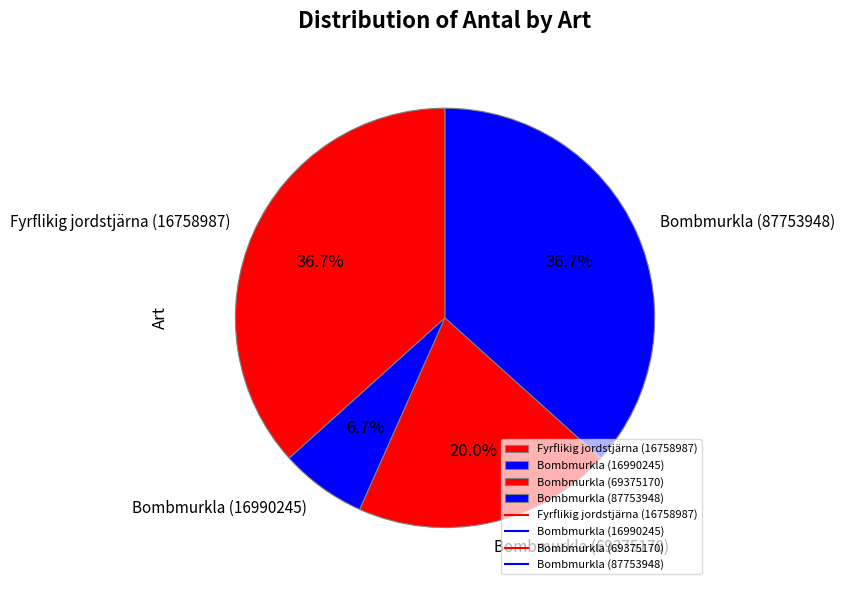

Approximately how many times larger is the value at Bombmurkla (87753948) compared to Bombmurkla (69375170)?

1.8